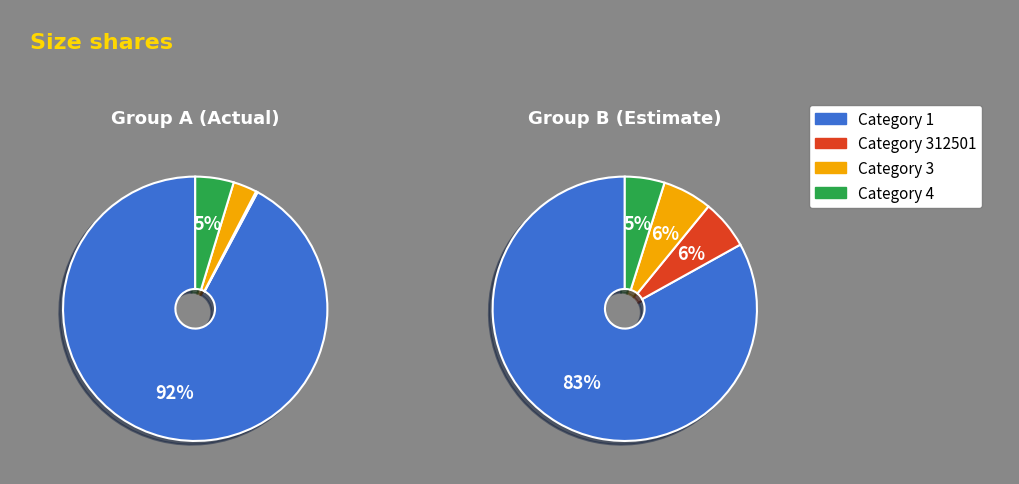

To the nearest percent, what is the combined percentage of Category 4 and Category 1?

97%